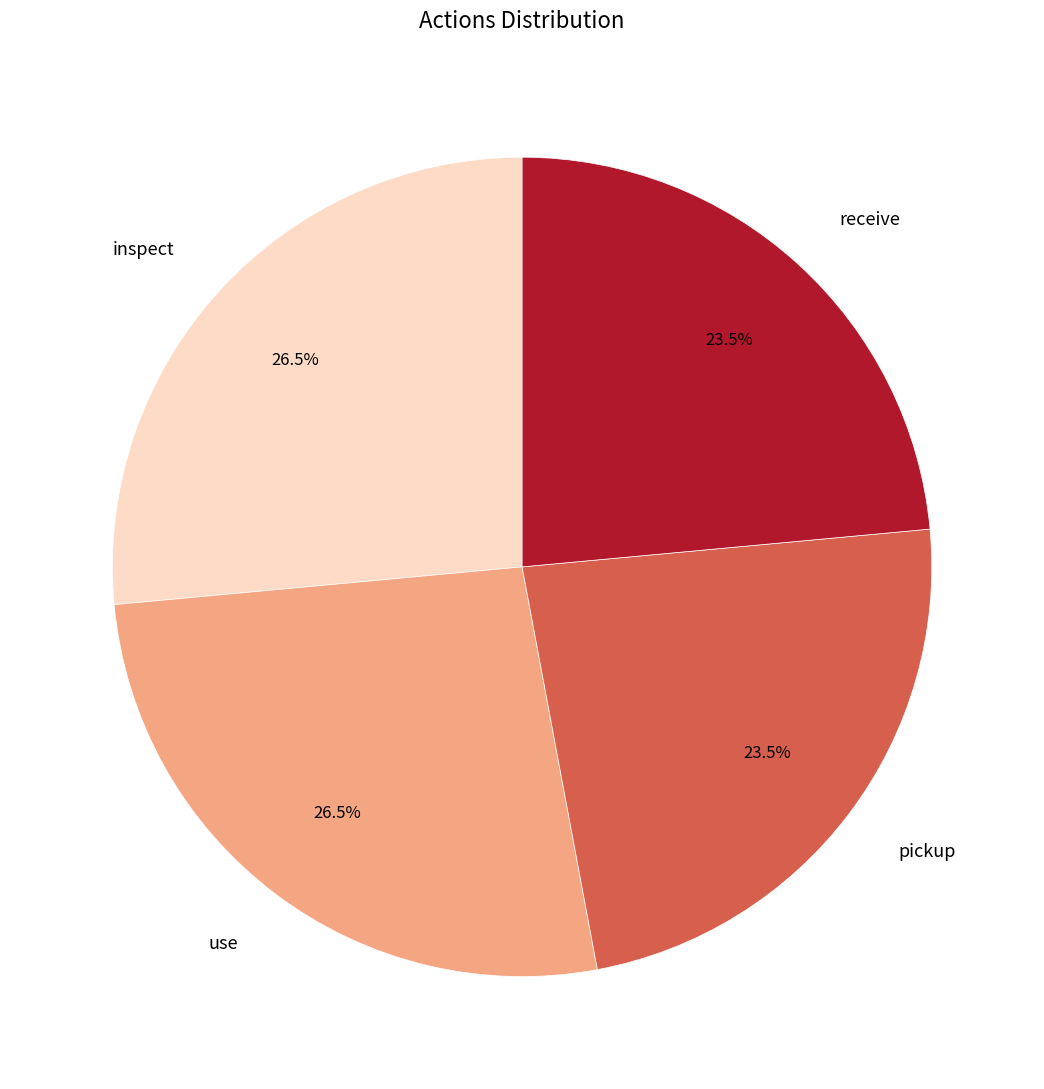

Does any single category account for the majority?

No